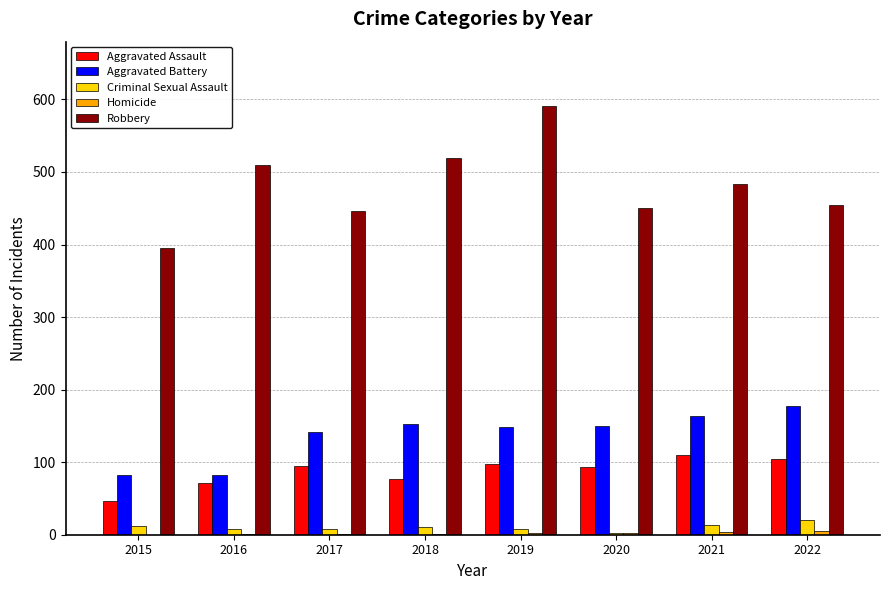

What is the maximum value shown in the chart?

591